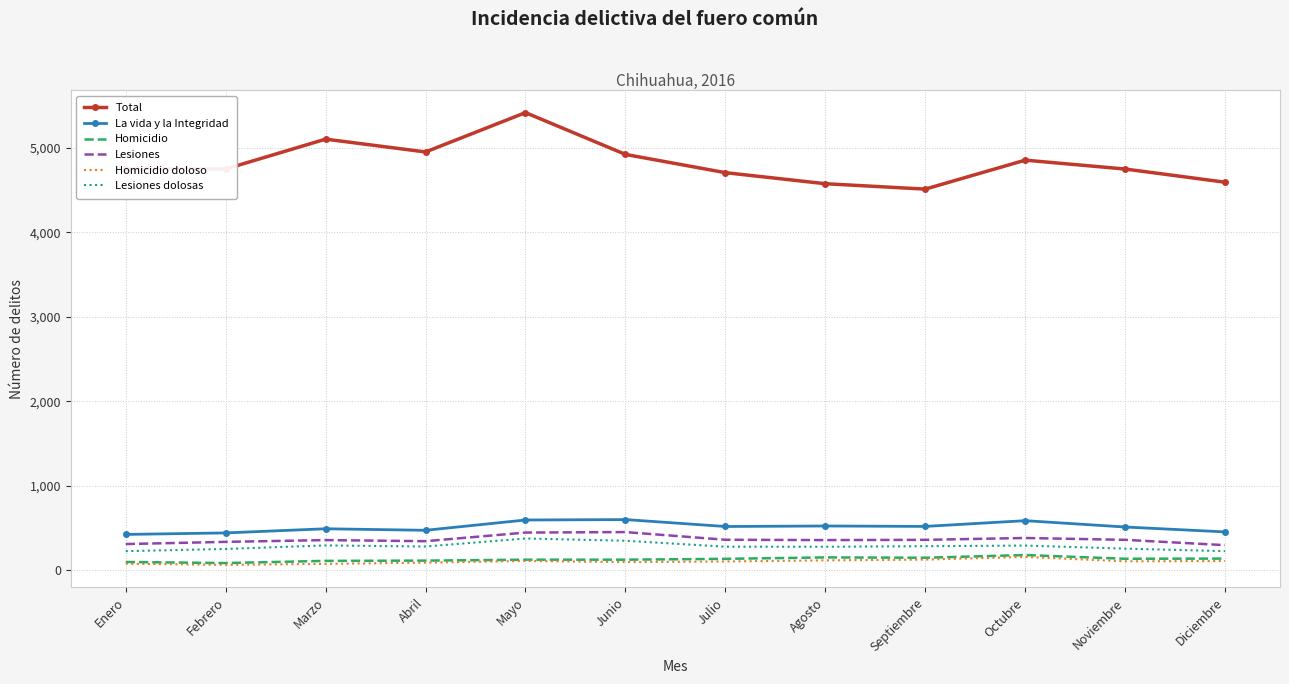

At how many categories does at least one series exceed 3288?

12